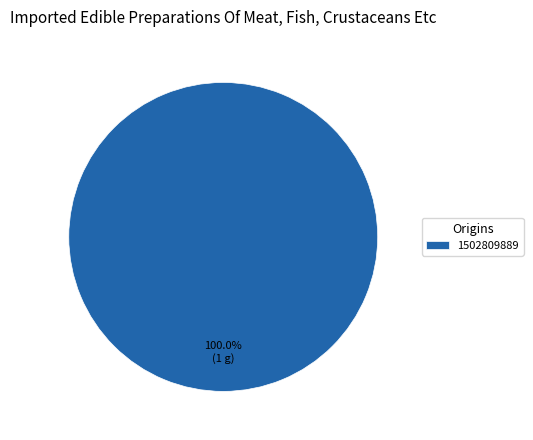

Count the number of slices in the pie.

1